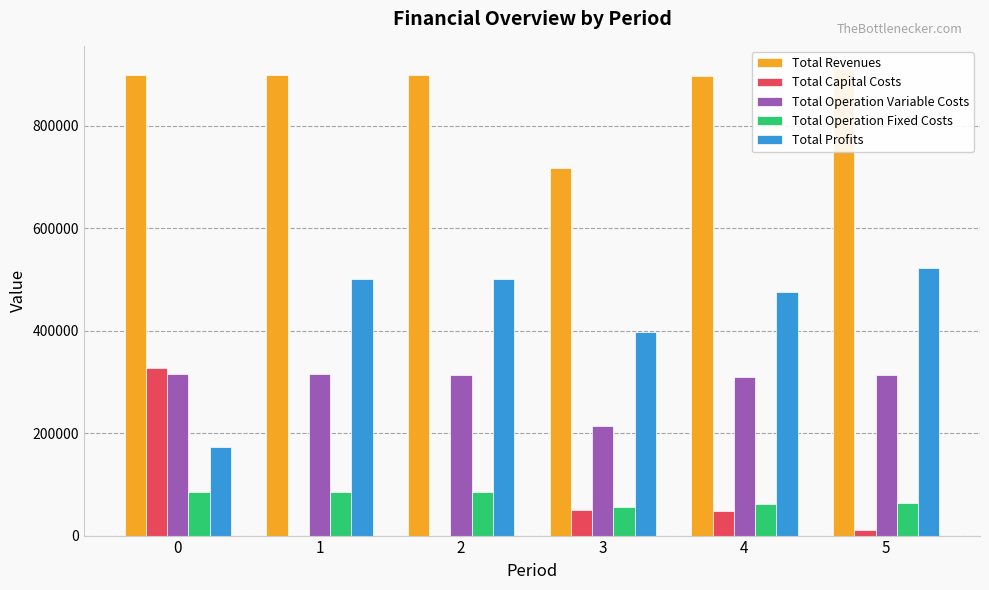

How many series are shown in this chart?

5